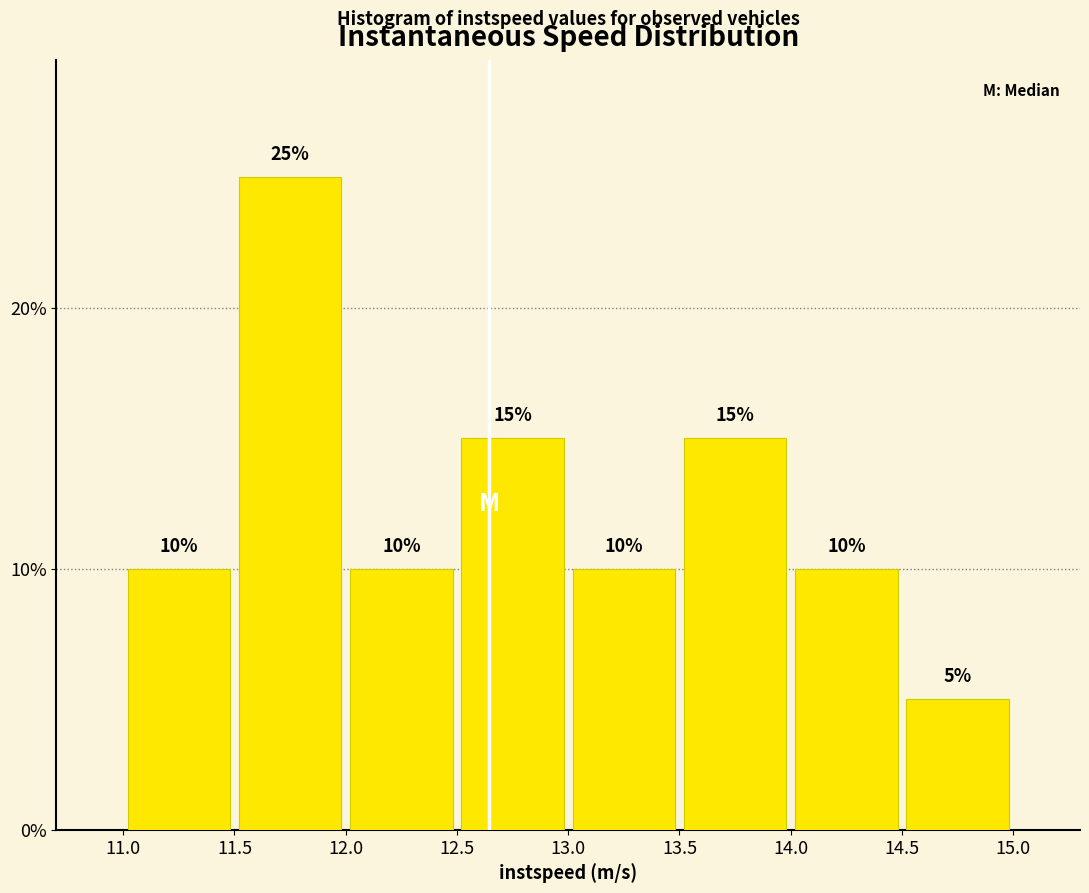

How tall is the bar that spans 13.5 to 14.0 on the x-axis?

15